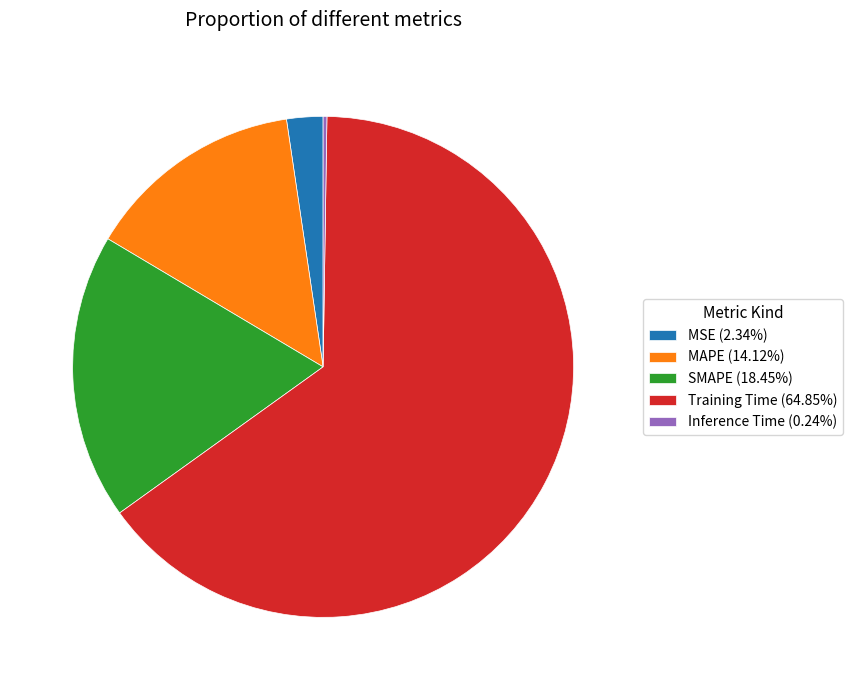

Combined, do SMAPE (18.45%) and Training Time (64.85%) account for over 50%?

Yes